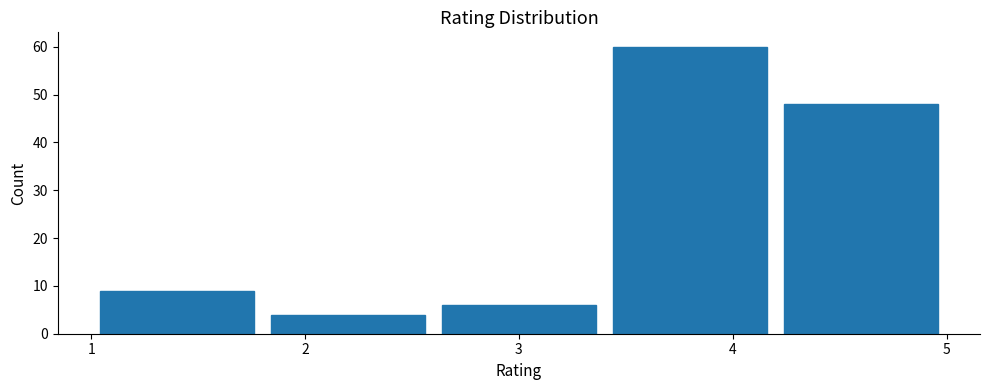

Which range on the x-axis has the tallest bar?

3.4 to 4.2